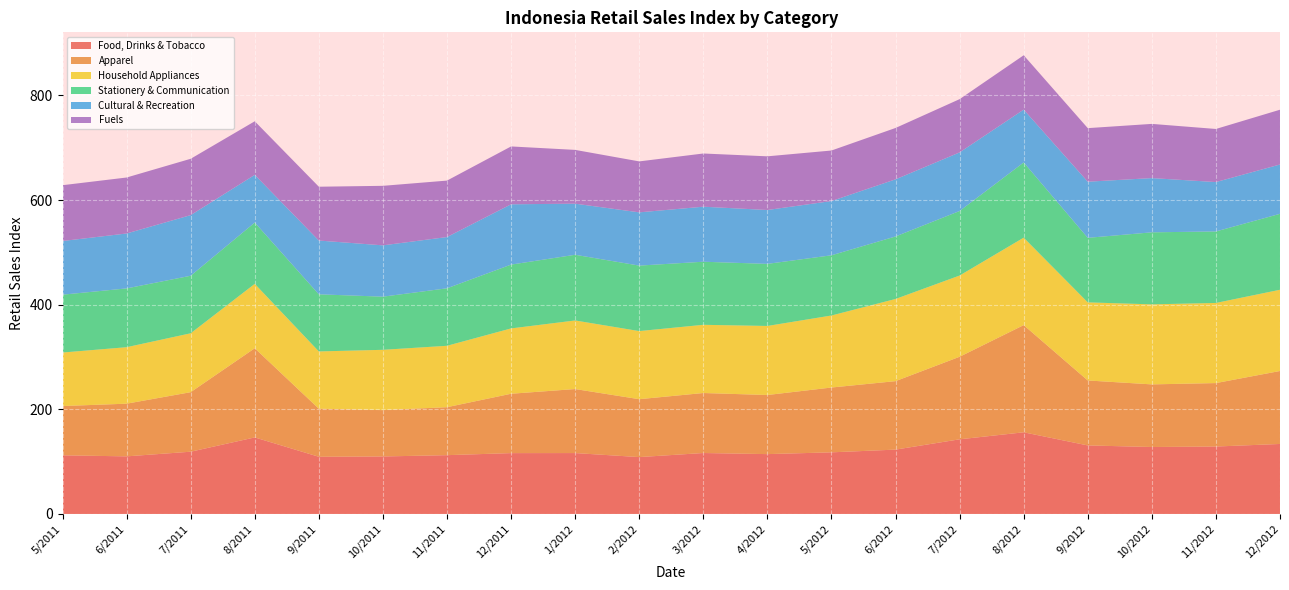

Reading left to right, transcribe all the data shown in this chart.

Food, Drinks & Tobacco: 112.1	110.1	119.0	146.3	109.3	109.9	112.4	116.3	116.4	108.7	116.5	114.4	117.8	123.0	142.7	156.1	131.0	128.0	128.9	133.8
Apparel: 94.2	100.7	113.8	170.5	91.9	88.6	91.7	113.5	122.4	110.7	114.7	113.0	123.9	130.9	157.8	204.9	124.2	119.7	121.3	139.5
Household Appliances: 102.3	108.0	112.6	123.1	109.5	115.3	117.4	124.9	131.1	130.2	130.4	132.0	137.7	157.1	155.3	167.2	149.3	153.0	153.2	155.3
Stationery & Communication: 110.6	112.4	110.0	117.2	109.2	101.6	109.9	122.0	125.6	125.2	120.6	118.7	115.1	119.5	123.4	143.8	123.4	137.7	136.7	145.2
Cultural & Recreation: 102.6	105.0	115.9	91.2	102.8	98.1	98.0	115.3	97.7	101.8	105.2	103.0	103.7	109.2	112.0	101.0	107.3	103.7	94.4	94.3
Fuels: 106.7	107.0	107.7	102.4	102.9	113.8	107.9	110.6	102.8	97.4	101.7	102.6	96.6	98.2	101.8	103.9	102.4	103.6	101.5	104.7